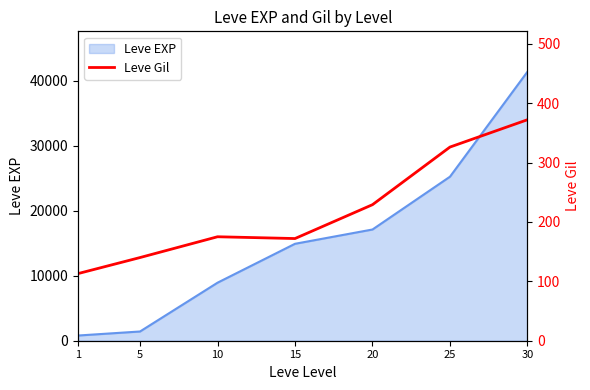

Count the values in the range 140 to 326.

5